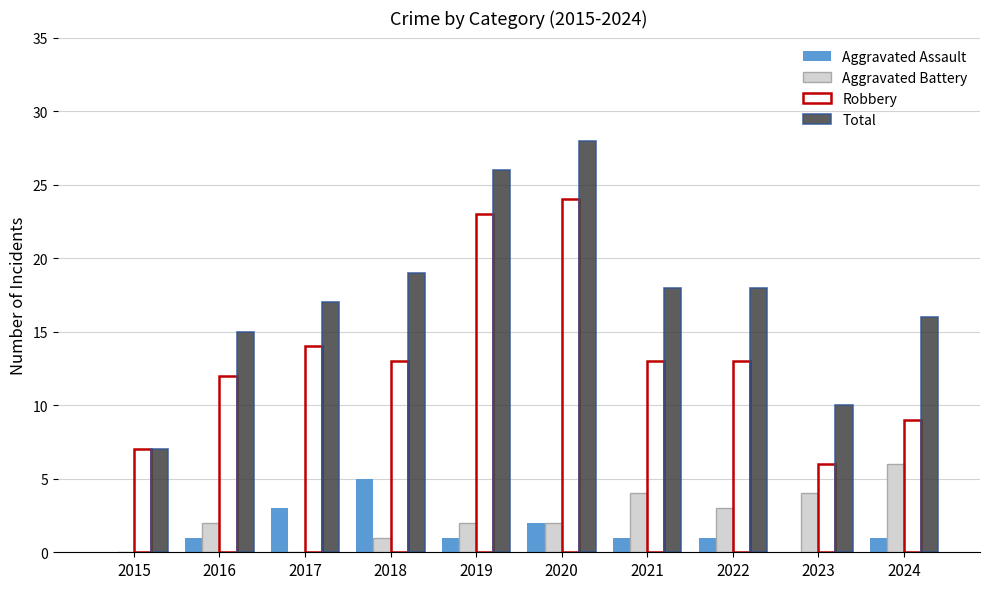

What is the sum of the Total values at 2019 and 2020?

54